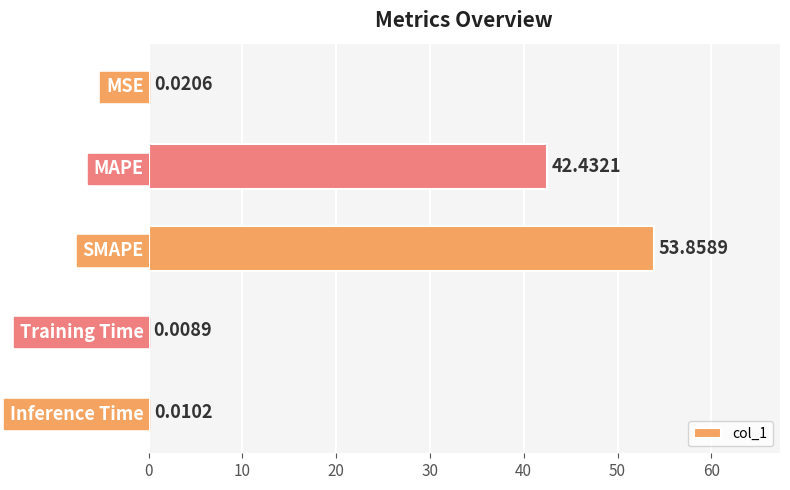

Are the bars horizontal?

Yes